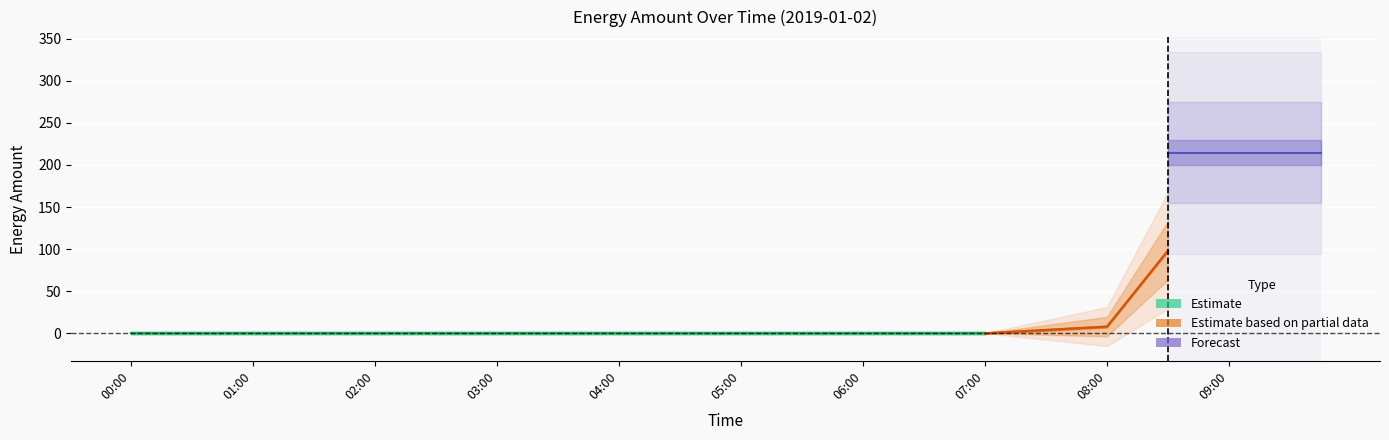

True or false: the data shows -118.0 at 02:30.

False